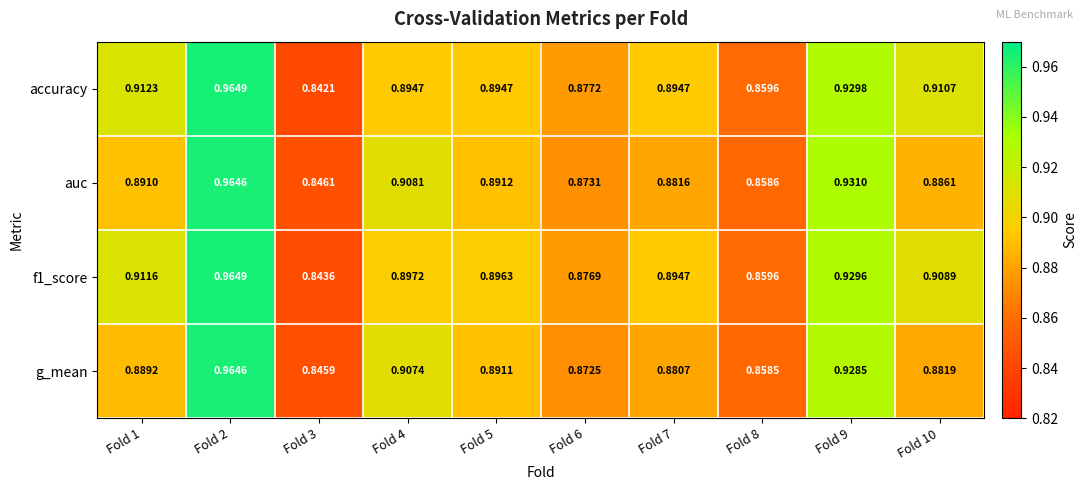

Is the value of auc at Fold 3 greater than the value of accuracy at Fold 7?

No